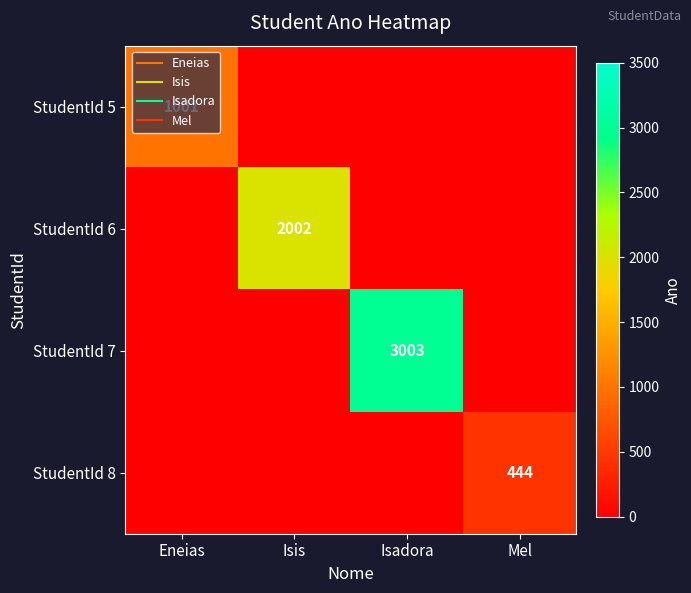

How many data points in StudentId 5 are above 0?

1